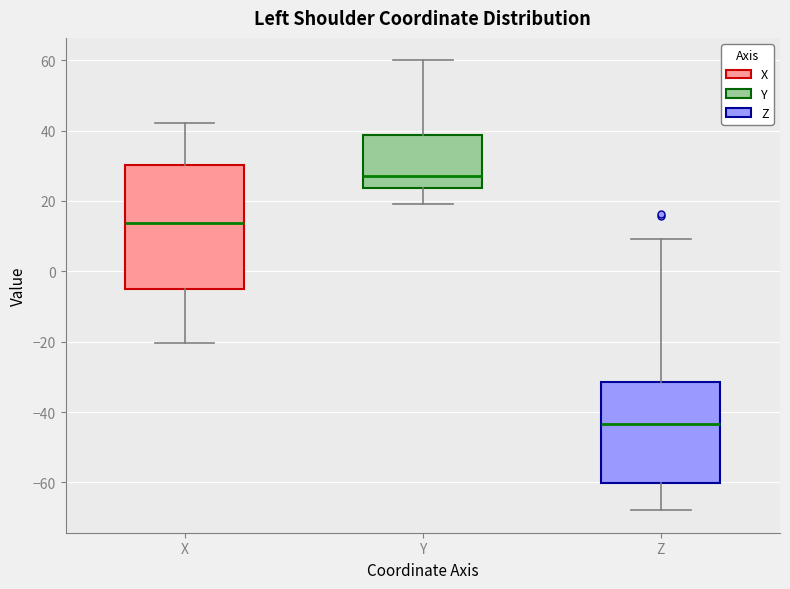

Which box's median line is the lowest?

Z